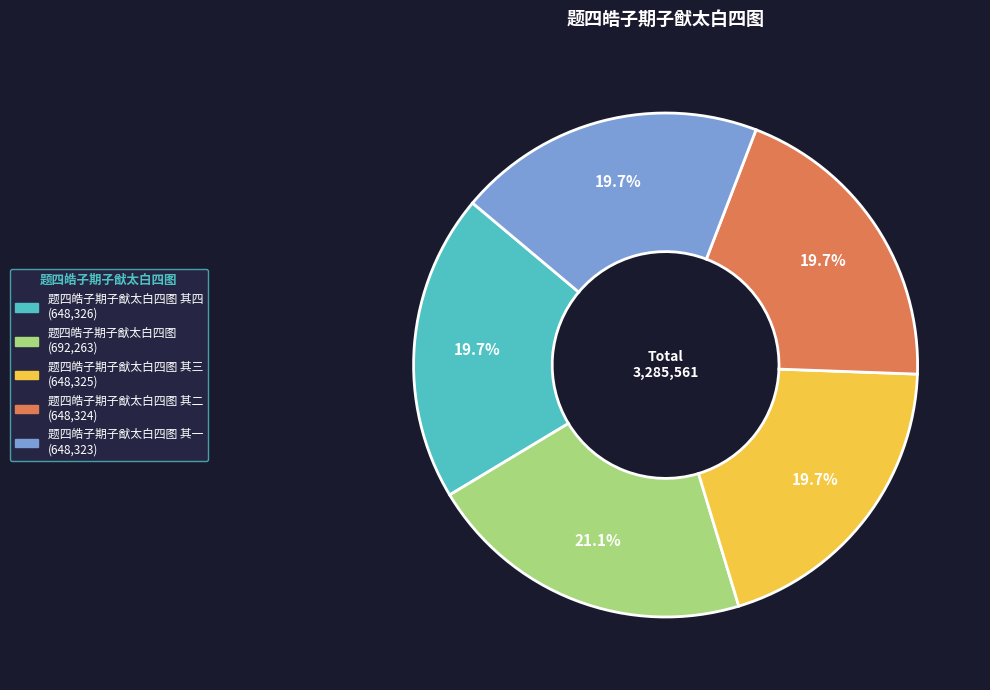

Is there any slice that represents more than half of the pie?

No